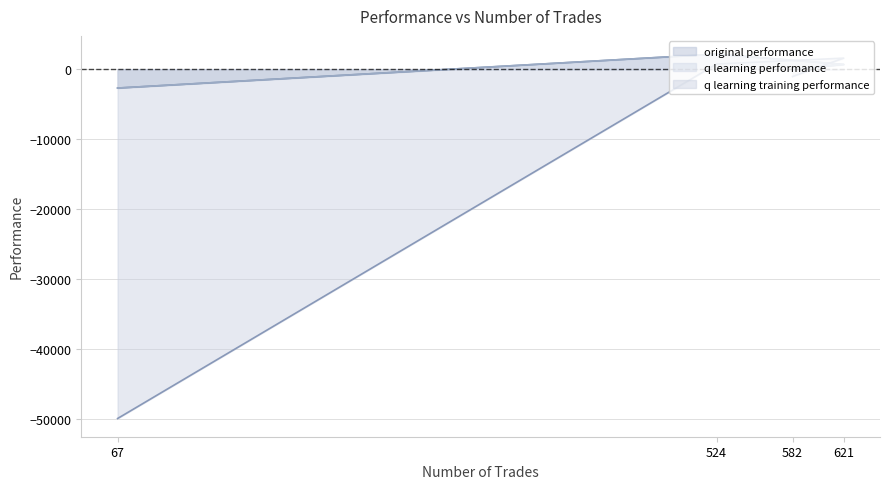

What is the average value of the original performance series?

11.9